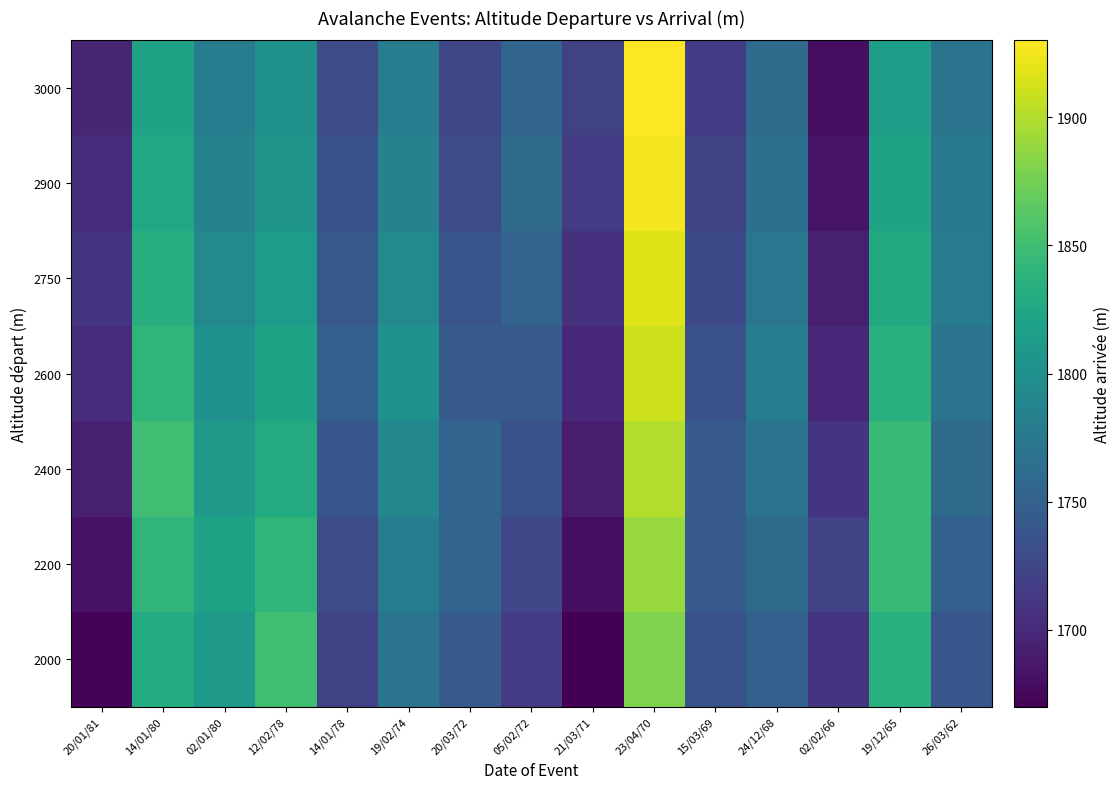

At which category is the sum across all series the highest?

23/04/70